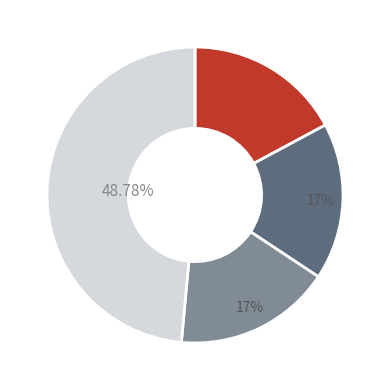

Does any single category account for the majority?

No